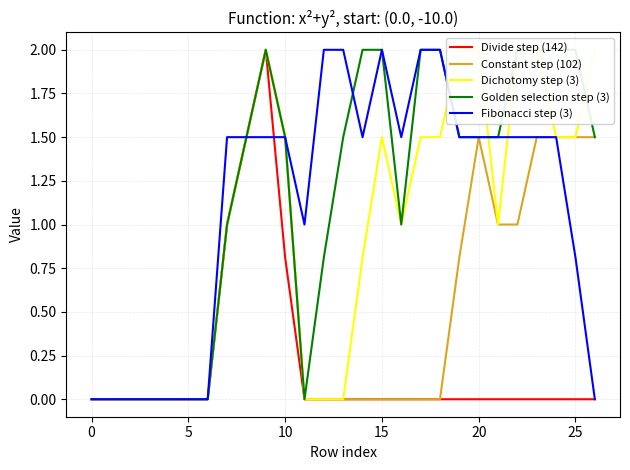

What is the highest value of the Divide step (142) series?

2.0